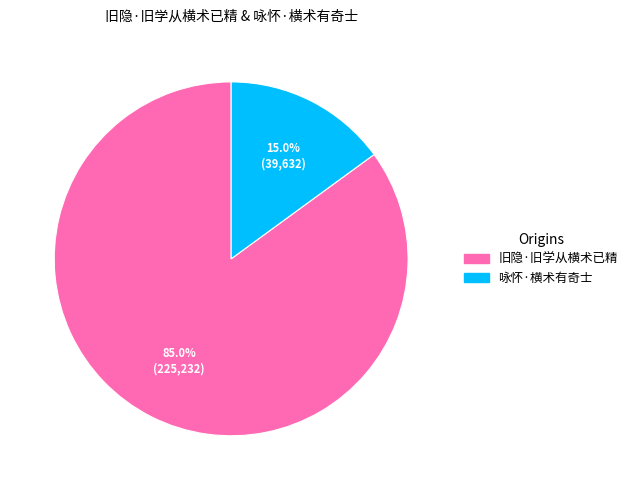

True or false: 旧隐·旧学从横术已精 accounts for 75% of the total.

False